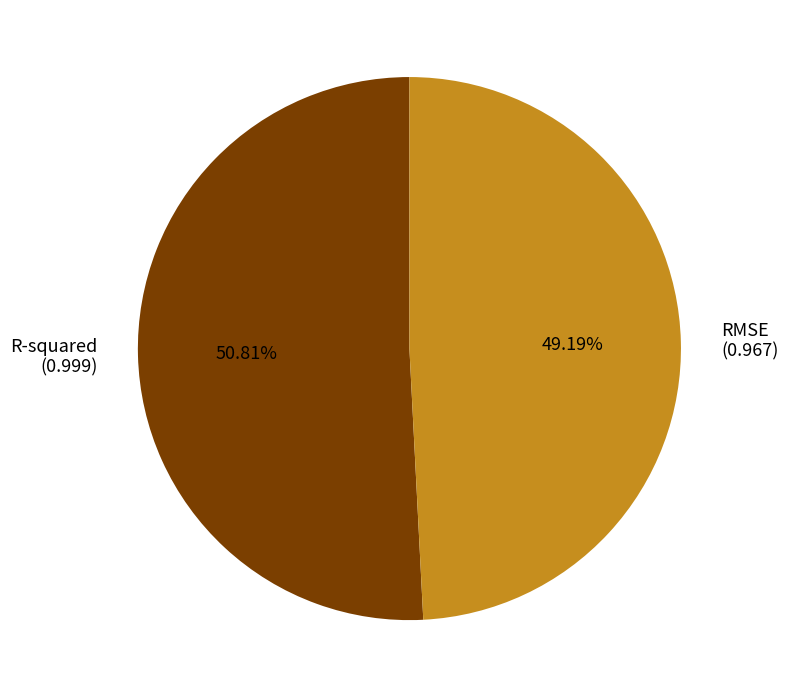

The R-squared slice represents 51% of the pie. True or false?

True